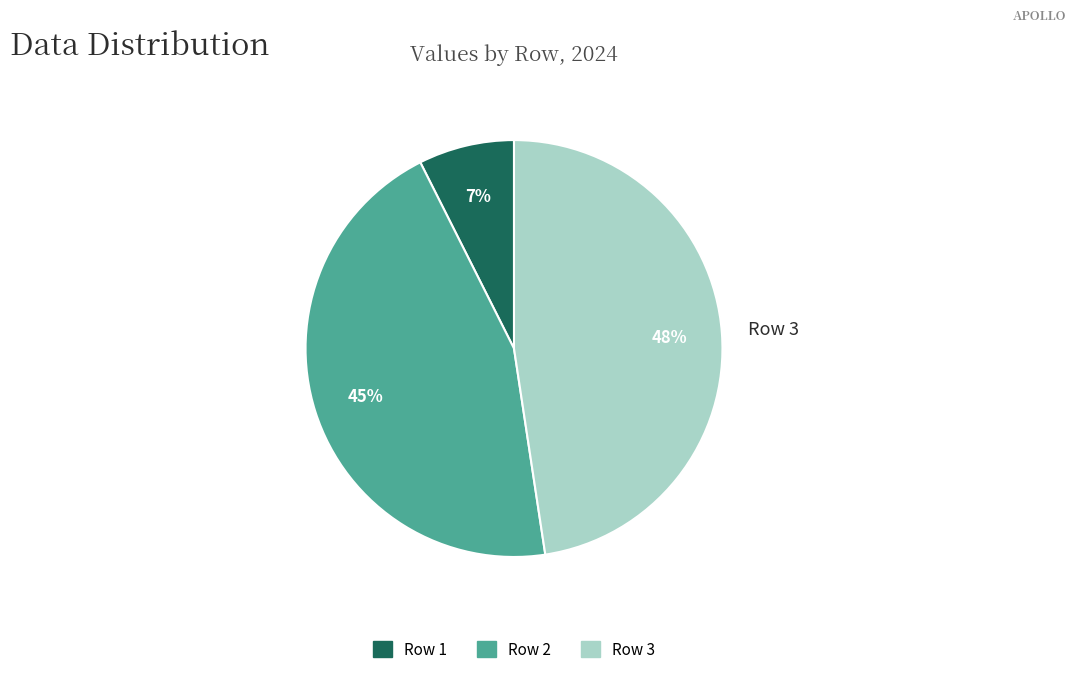

Is the sum of Row 1 and Row 3 greater than half?

Yes